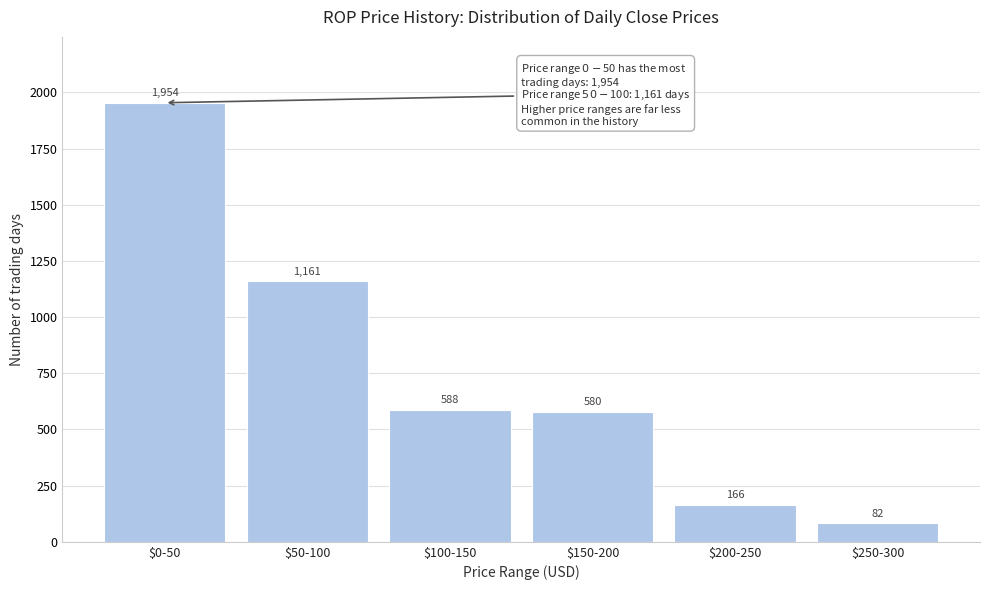

Reading left to right, list all the values displayed in this chart.

1954	1161	588	580	166	82